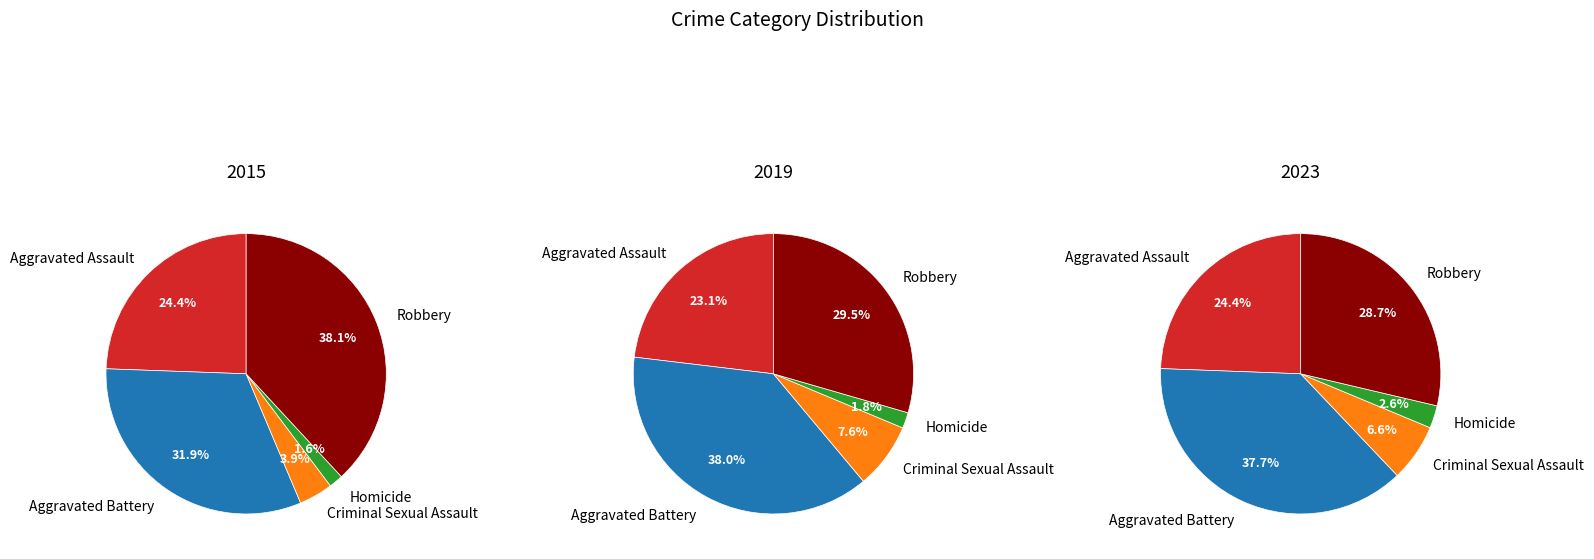

Is there any slice that represents more than half of the pie?

No